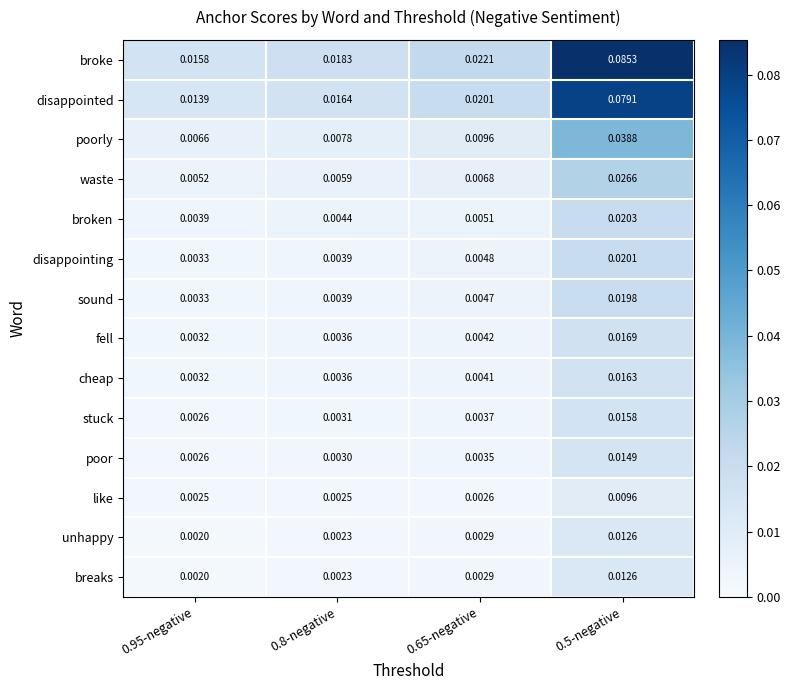

Which series has the largest range (max minus min)?

broke